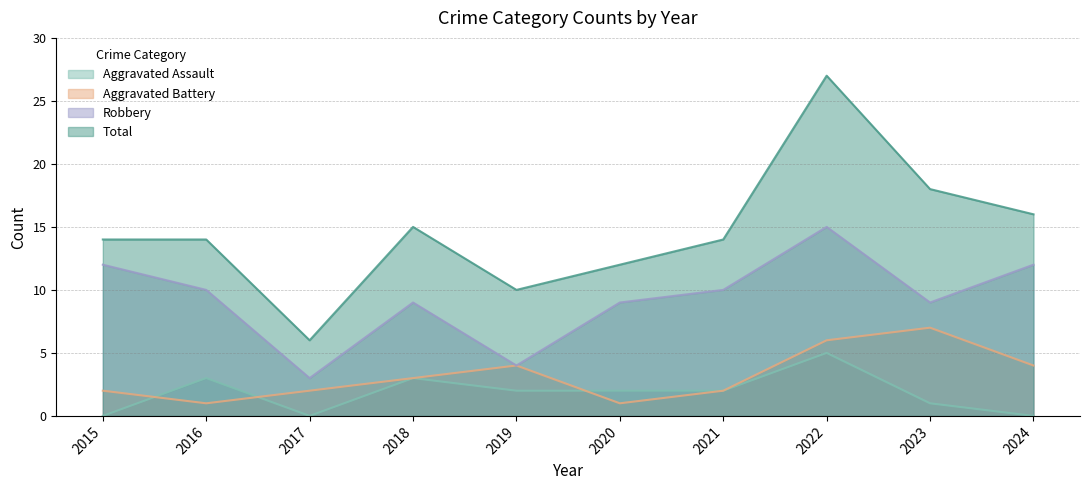

What is the total value across all series at 2016?

28